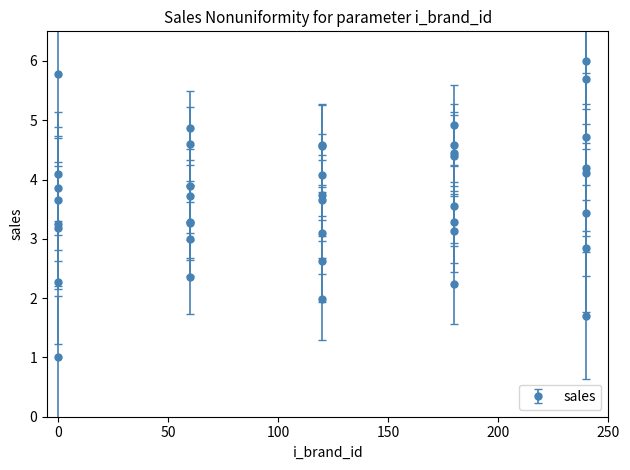

What is the maximum value shown in the chart?

6.0